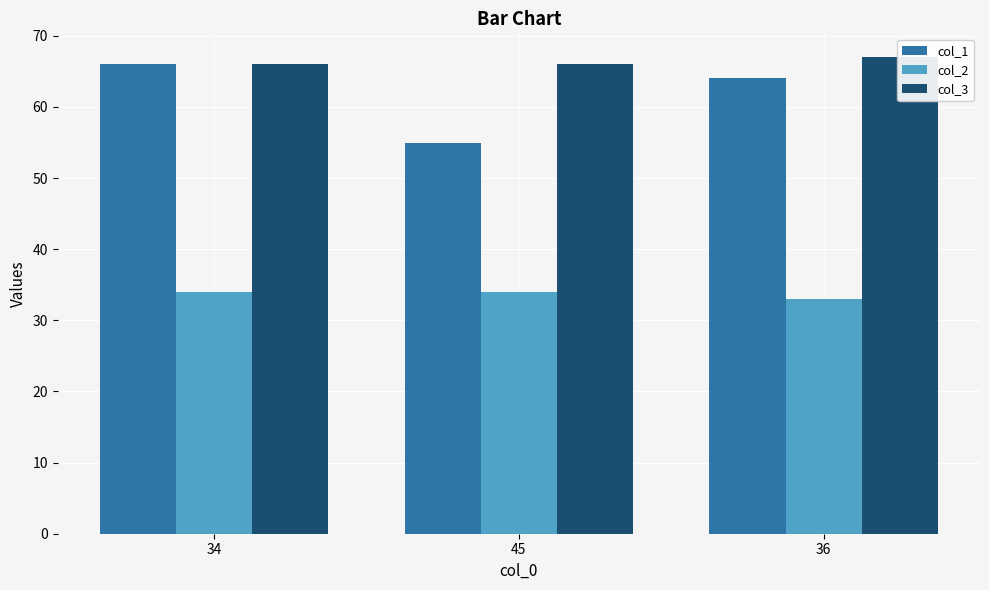

How many series are shown in this chart?

3